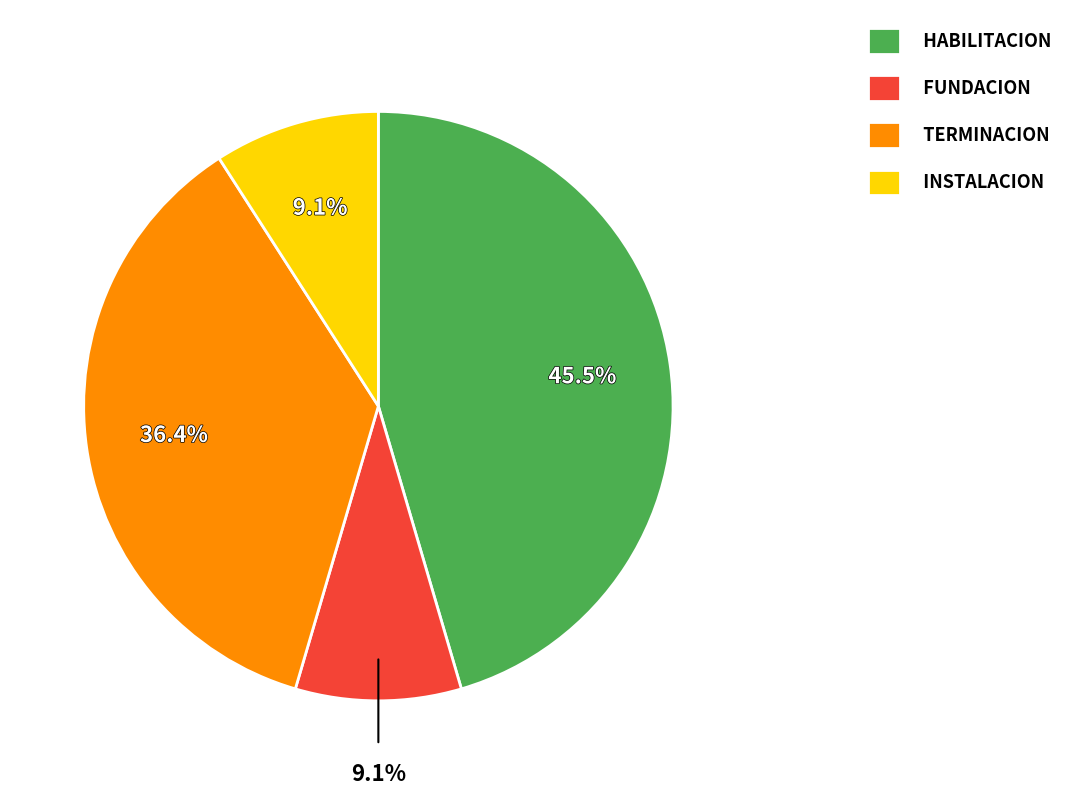

How many segments does this pie chart have?

4